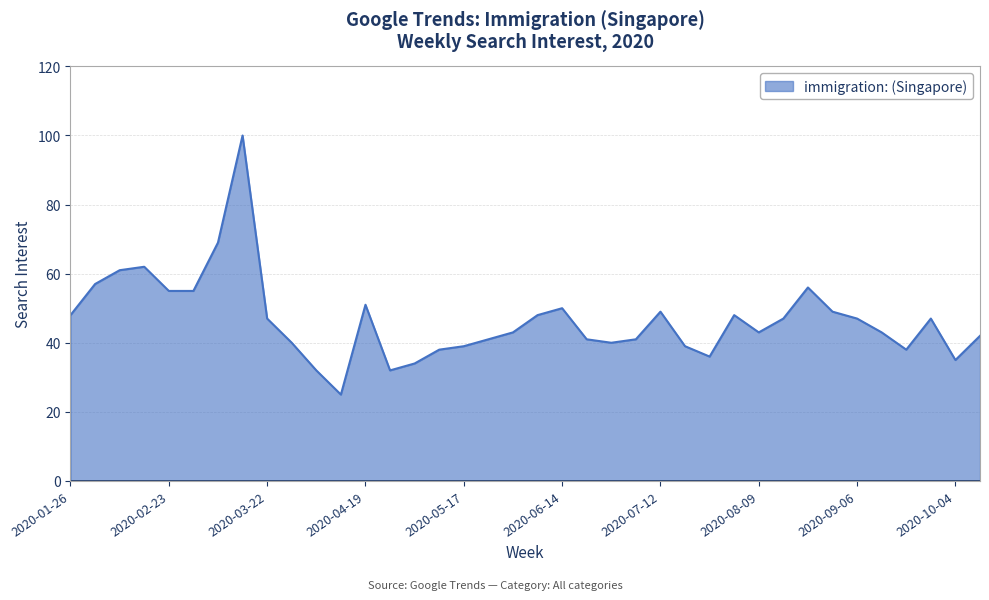

What is the greatest value displayed?

100